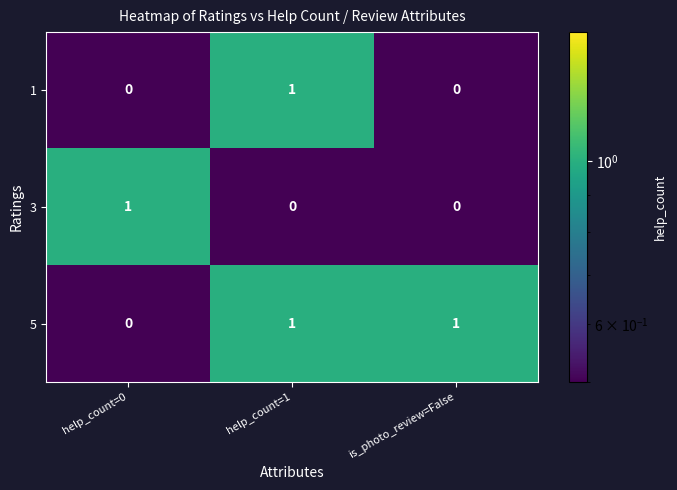

Count the 1 values in the range 0 to 1.

3